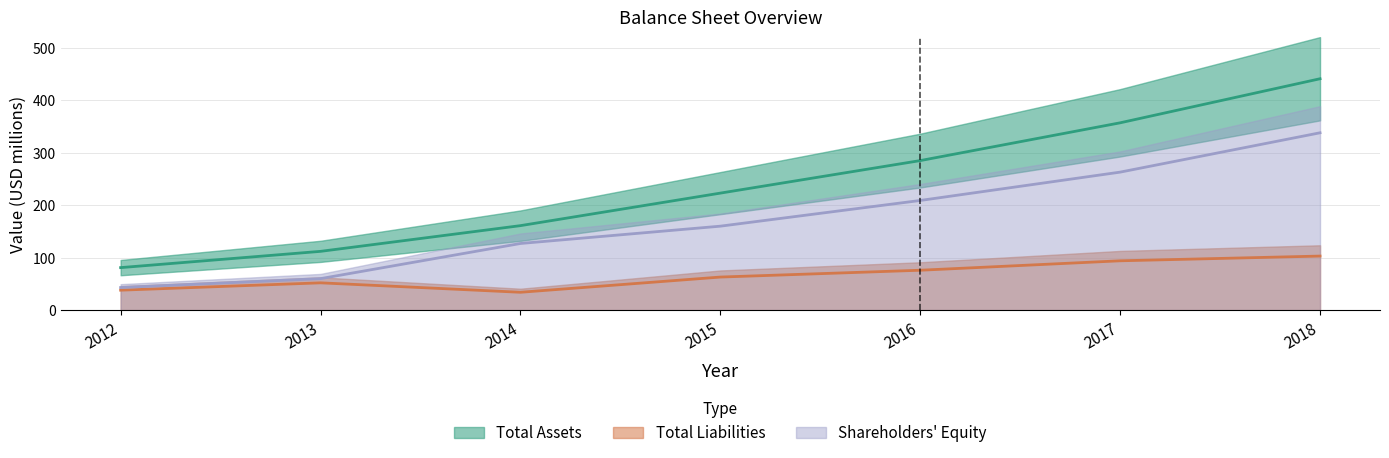

At which category does the chart reach its peak across all series?

2018